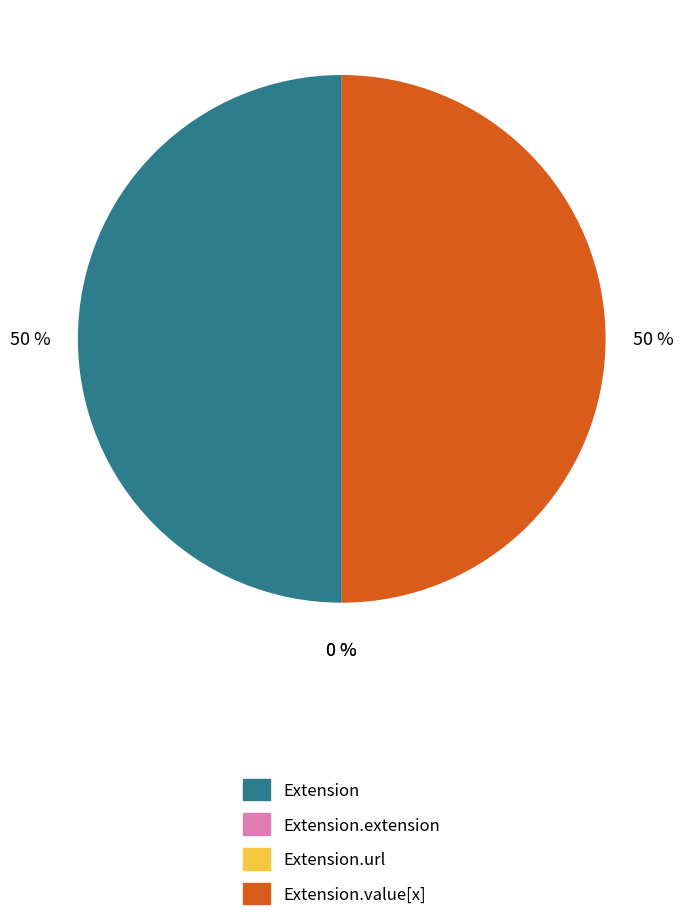

How many slices are in this pie chart?

4